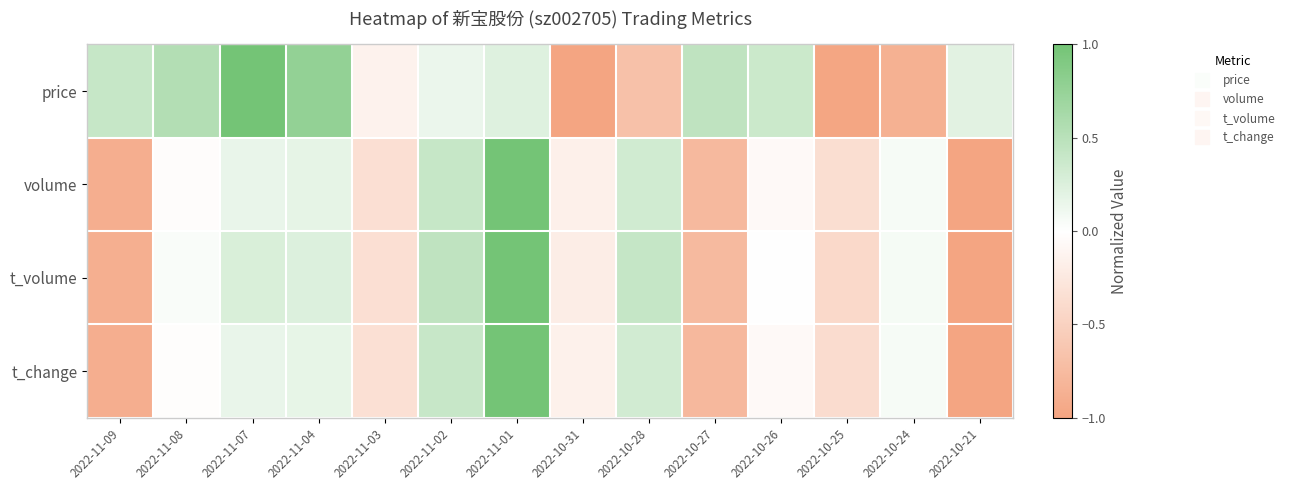

At which category does the chart reach its peak across all series?

2022-11-07